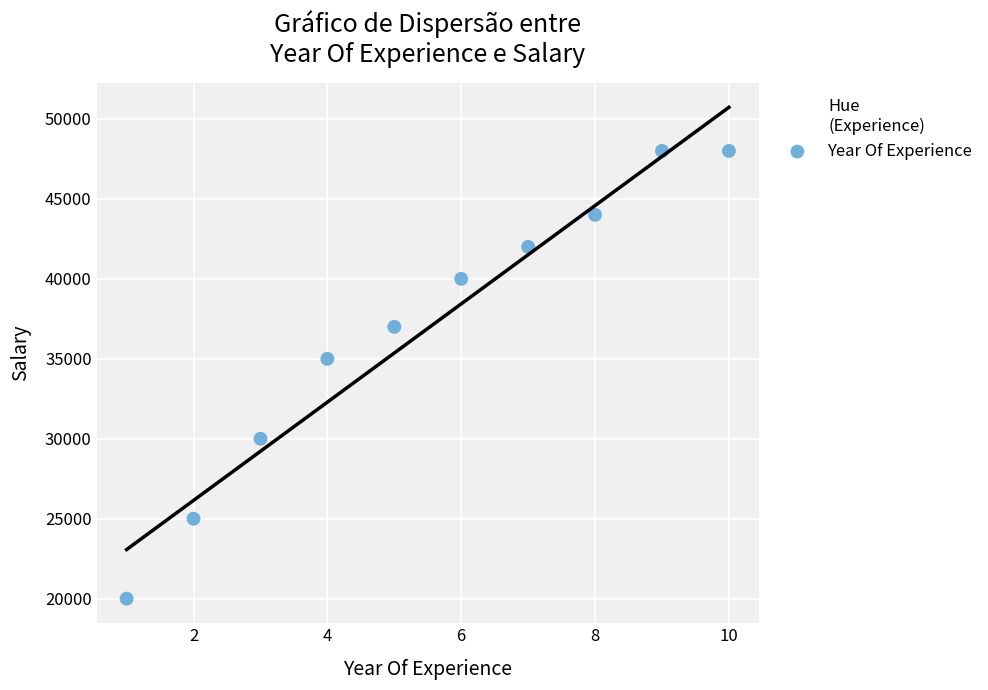

What Y value in the scatter plot is closest to 34000?

35000